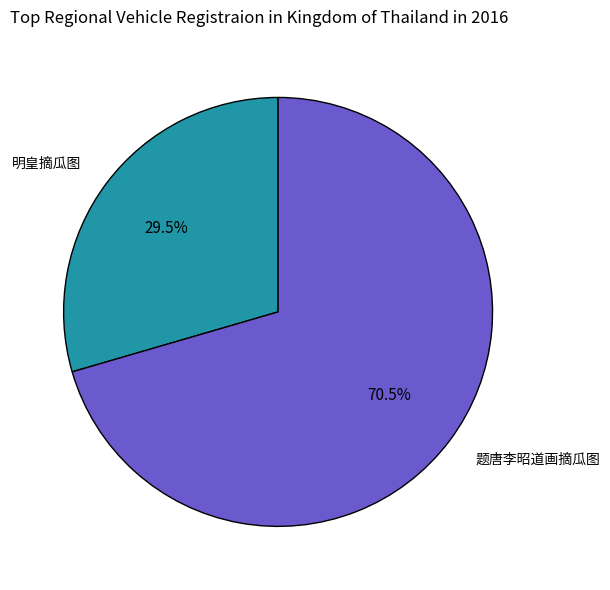

What is the smallest slice in the pie chart?

明皇摘瓜图